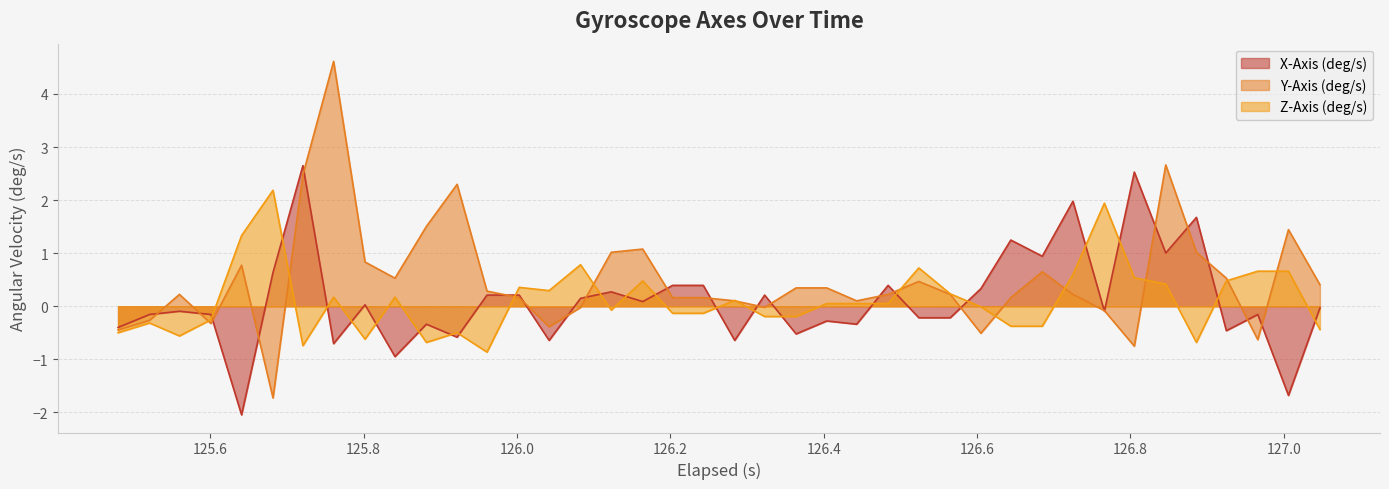

Rank the series by their maximum value, from highest to lowest.

Y-Axis (deg/s), X-Axis (deg/s), Z-Axis (deg/s)